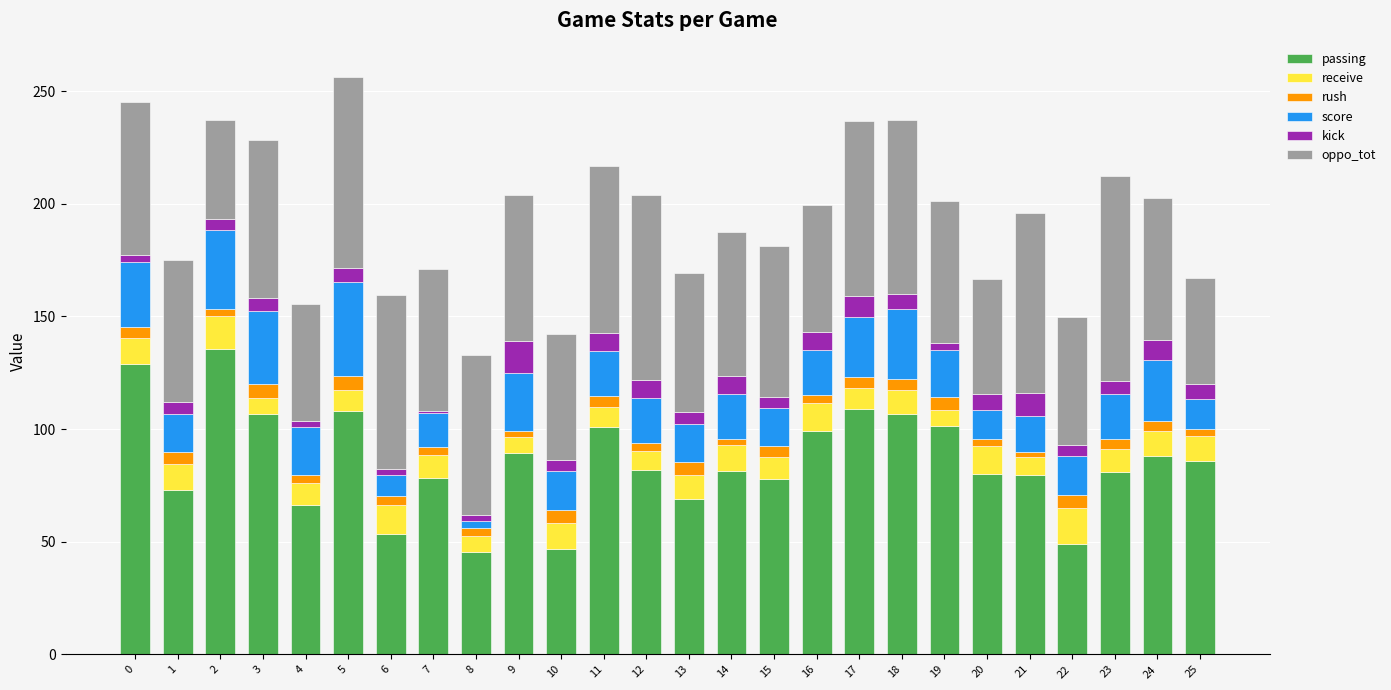

What is the highest value of the passing series?

135.7